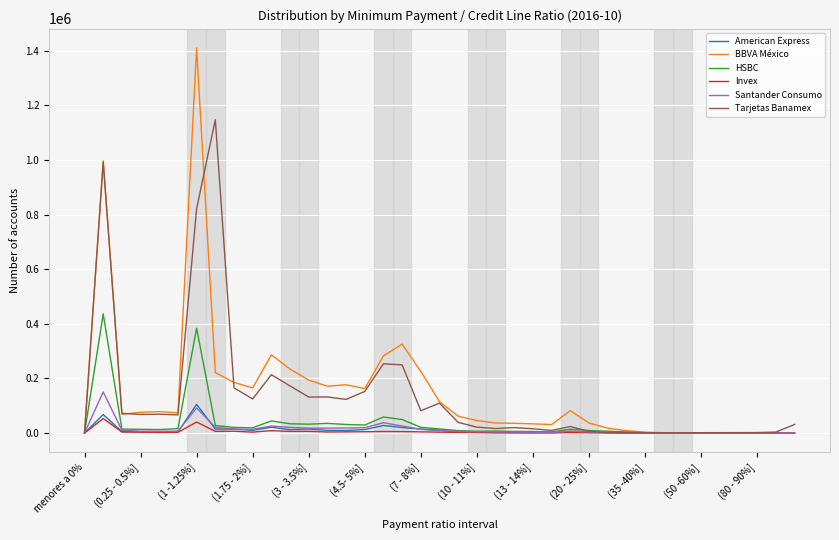

Which series has the largest range (max minus min)?

BBVA México